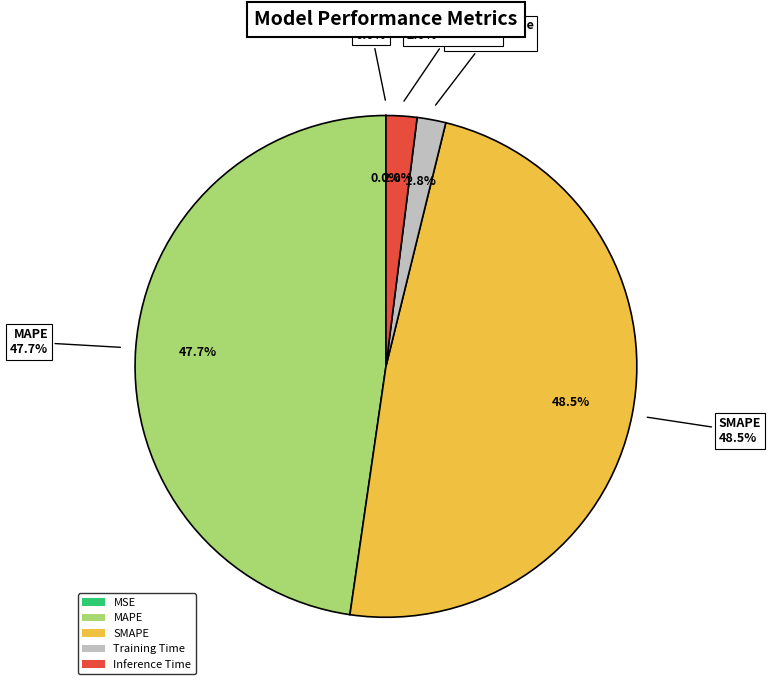

Is there a majority slice in this chart?

No